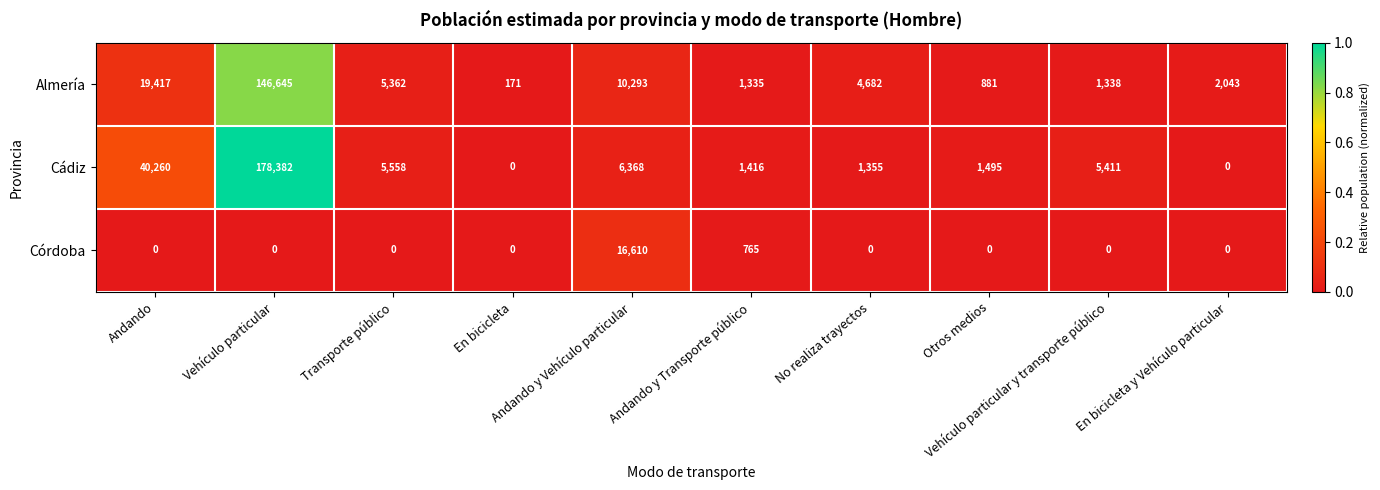

Which series has the largest total across all categories?

Cádiz